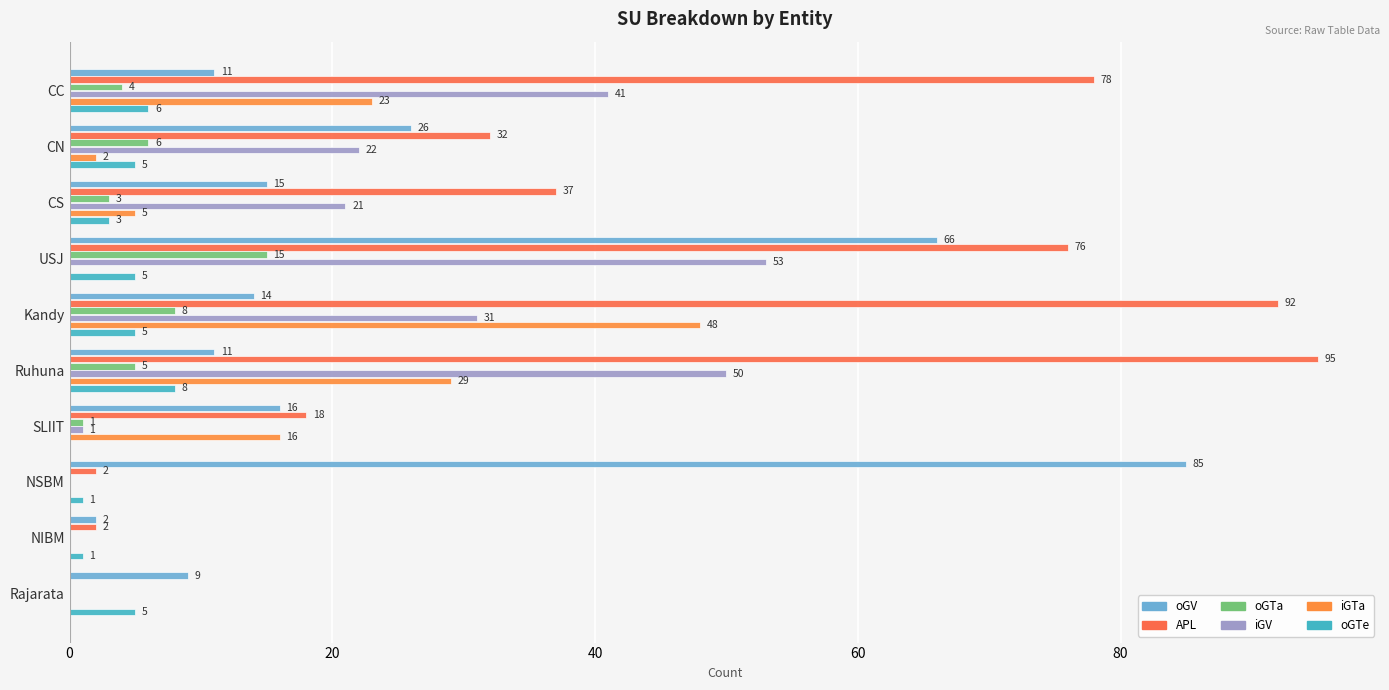

Which series has the largest total across all categories?

APL